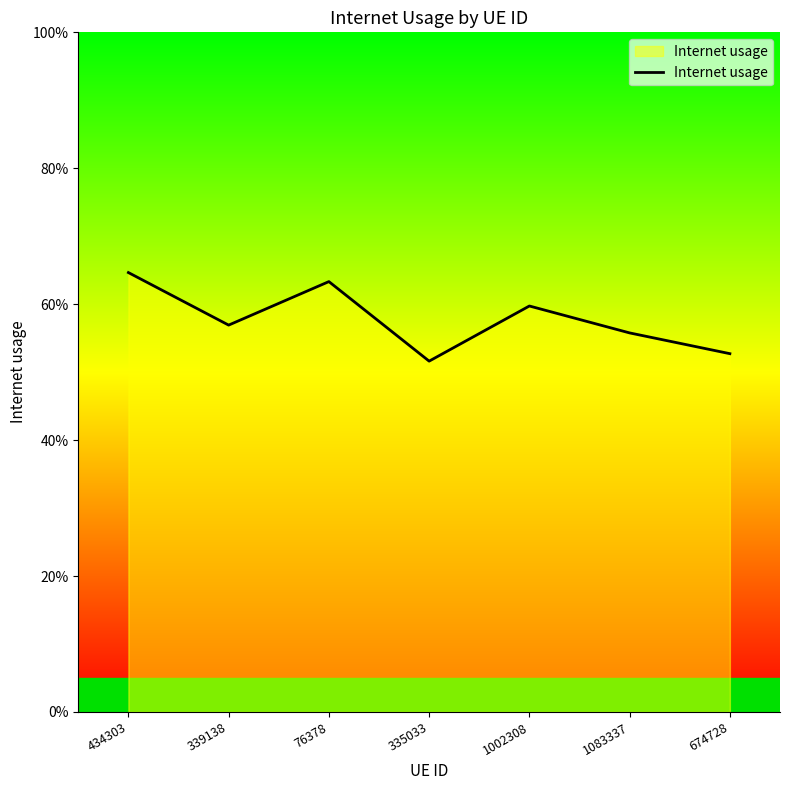

Rank the categories by value from lowest to highest.

335033, 674728, 1083337, 339138, 1002308, 76378, 434303